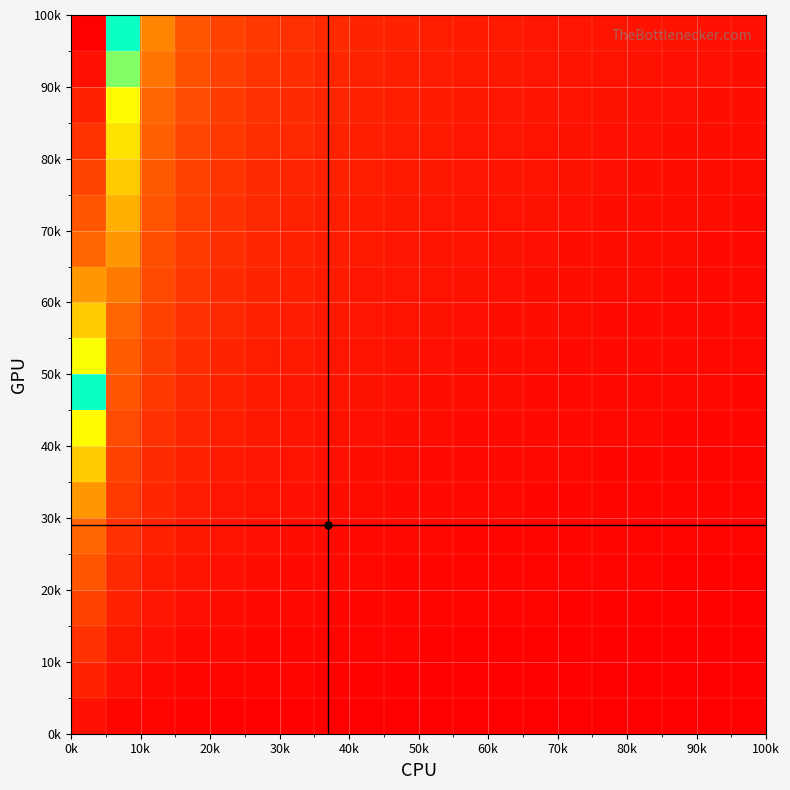

At how many categories does at least one series exceed 11?

1